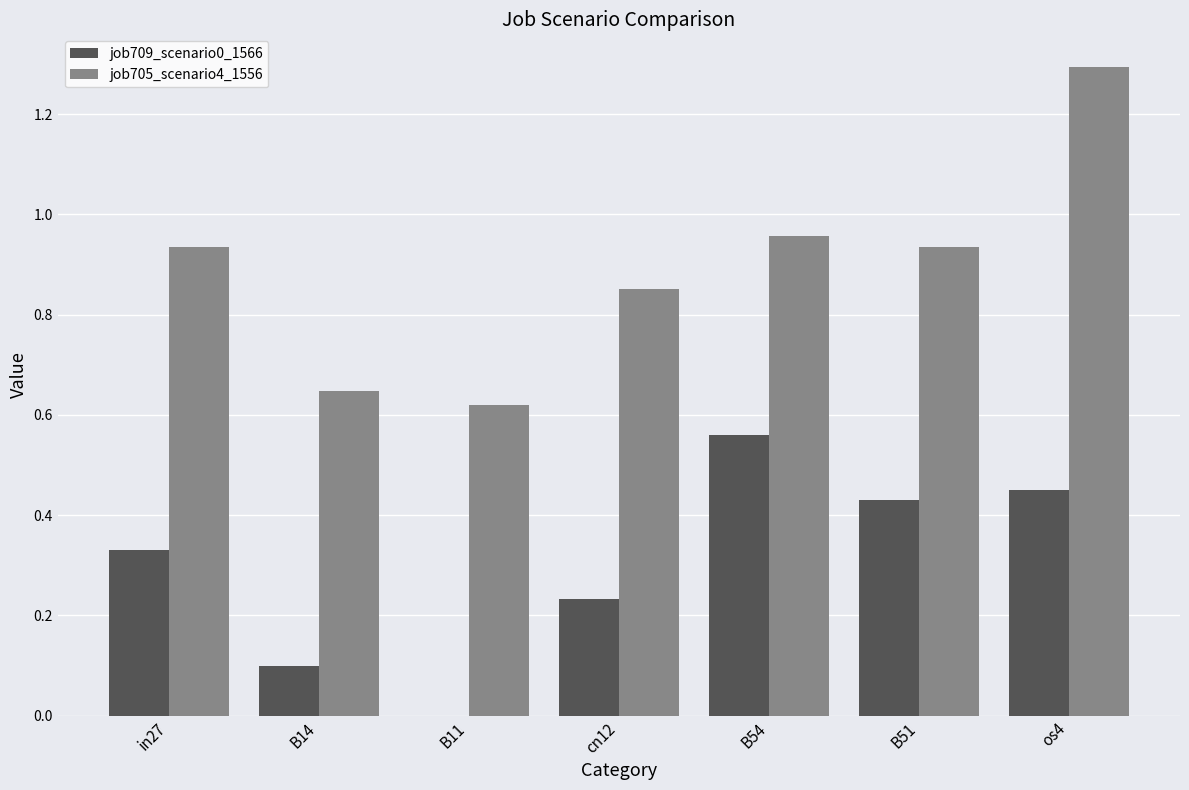

What is the greatest value displayed?

1.3